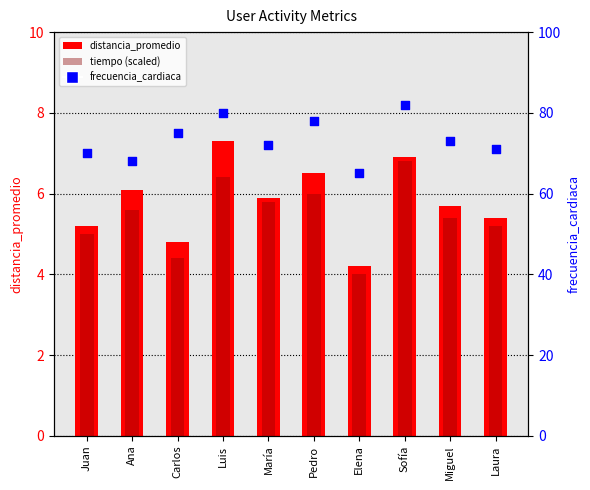

At how many categories does at least one series exceed 7?

10